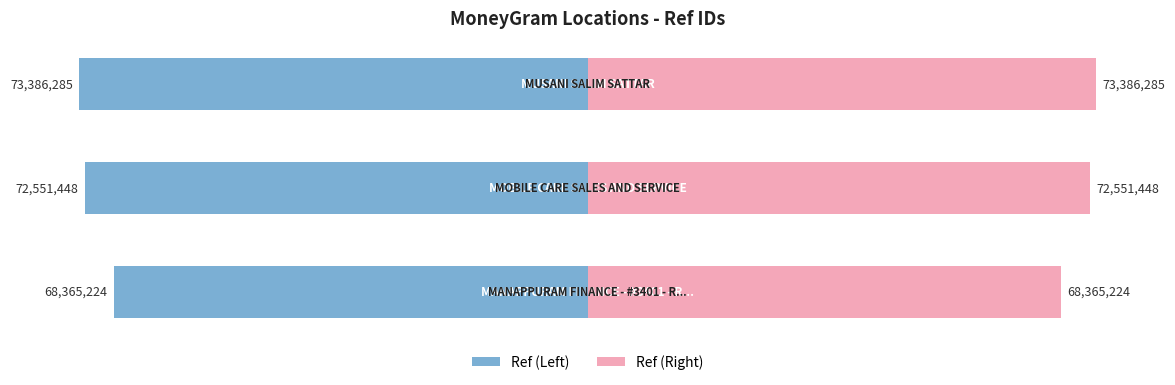

How many distinct data groups are displayed?

2